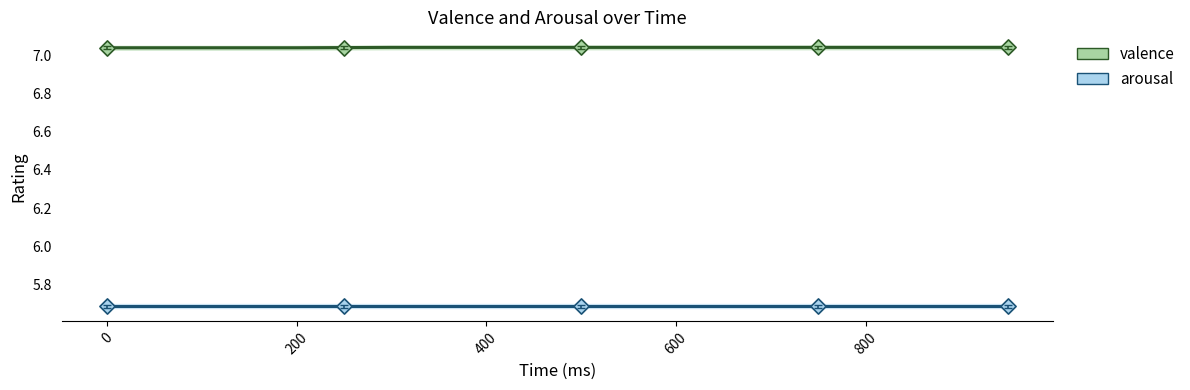

Which series has the largest total across all categories?

valence